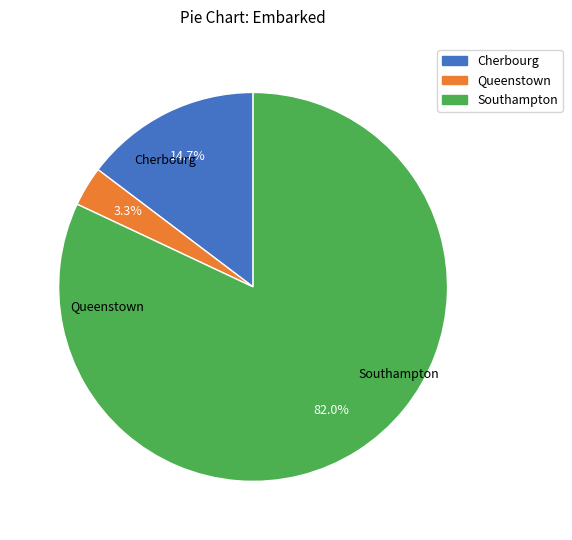

How many segments does this pie chart have?

3